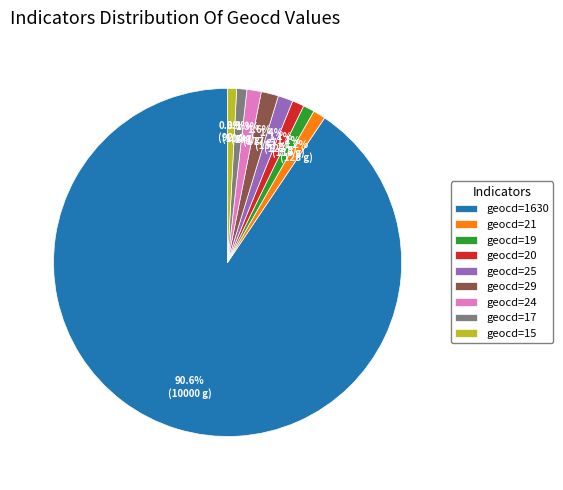

Which category has the biggest portion of the pie?

geocd=1630